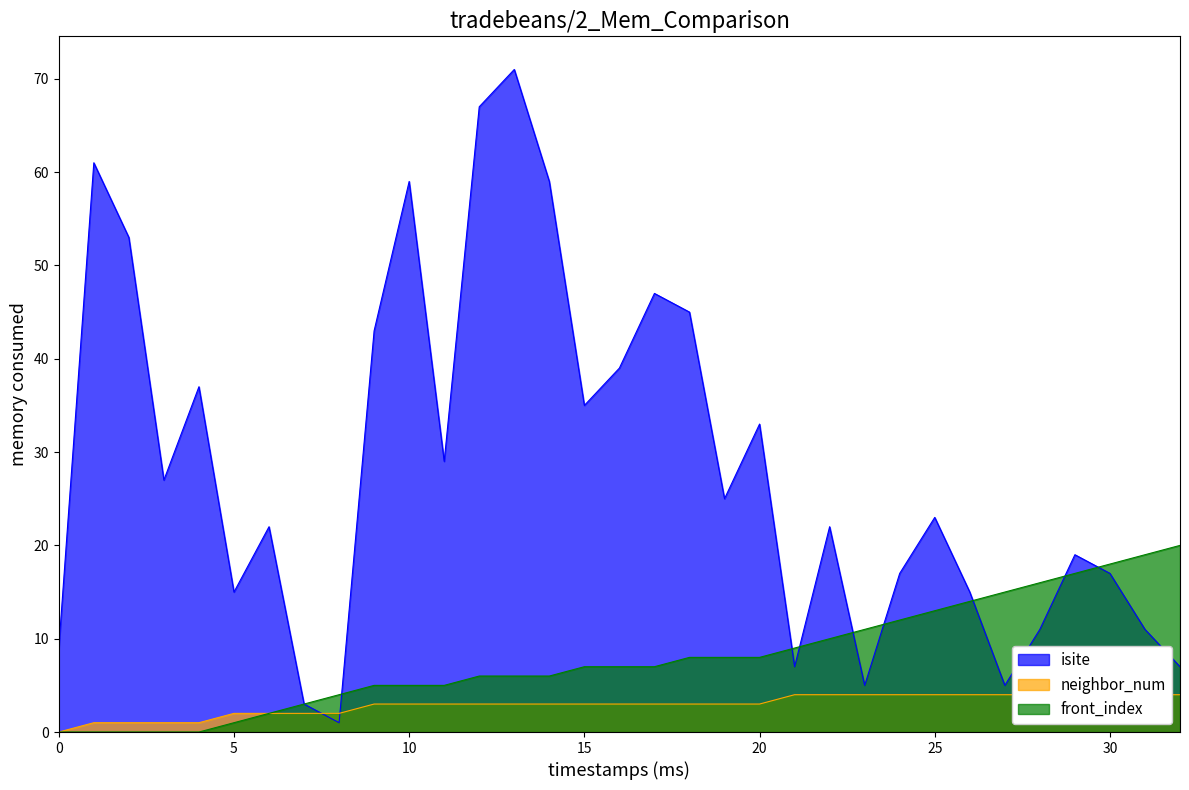

True or false: front_index and isite cross at least once.

True